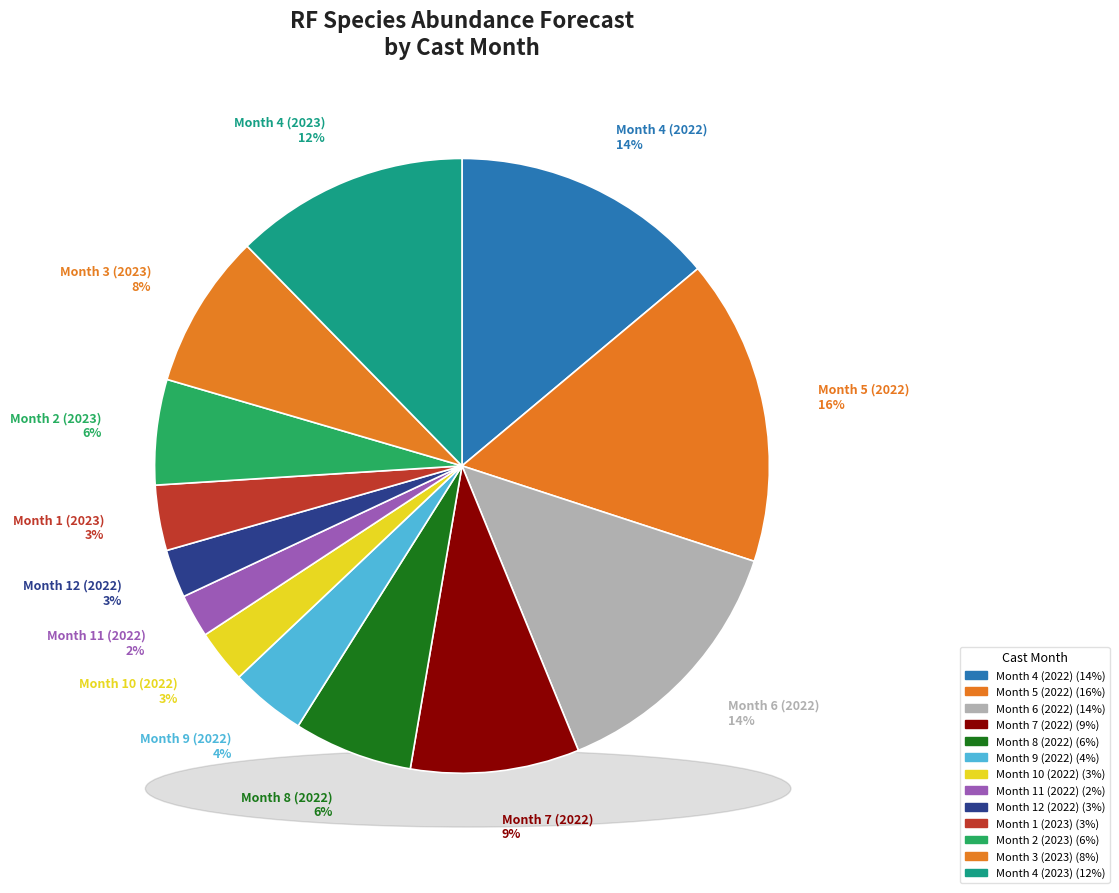

Is there a majority slice in this chart?

No